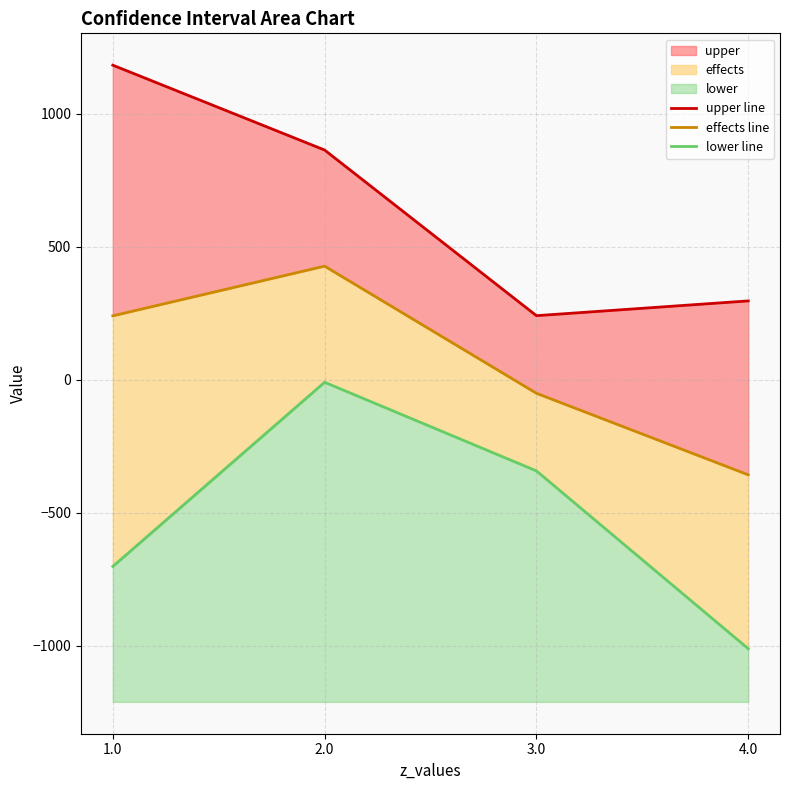

At how many categories does at least one series exceed 549?

2